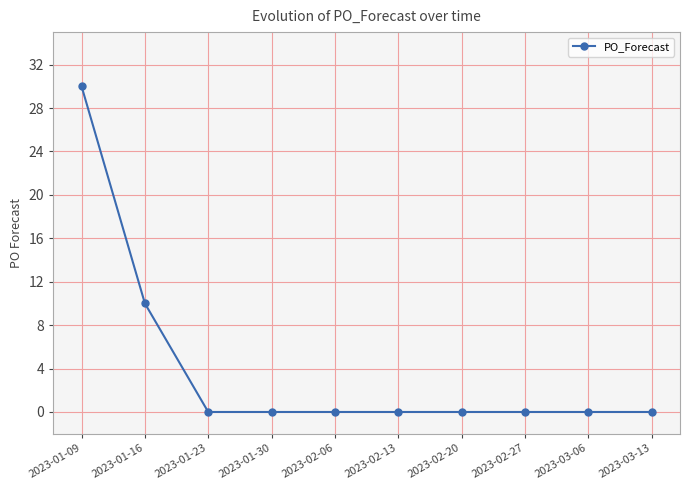

What is the difference between the maximum and minimum values?

30